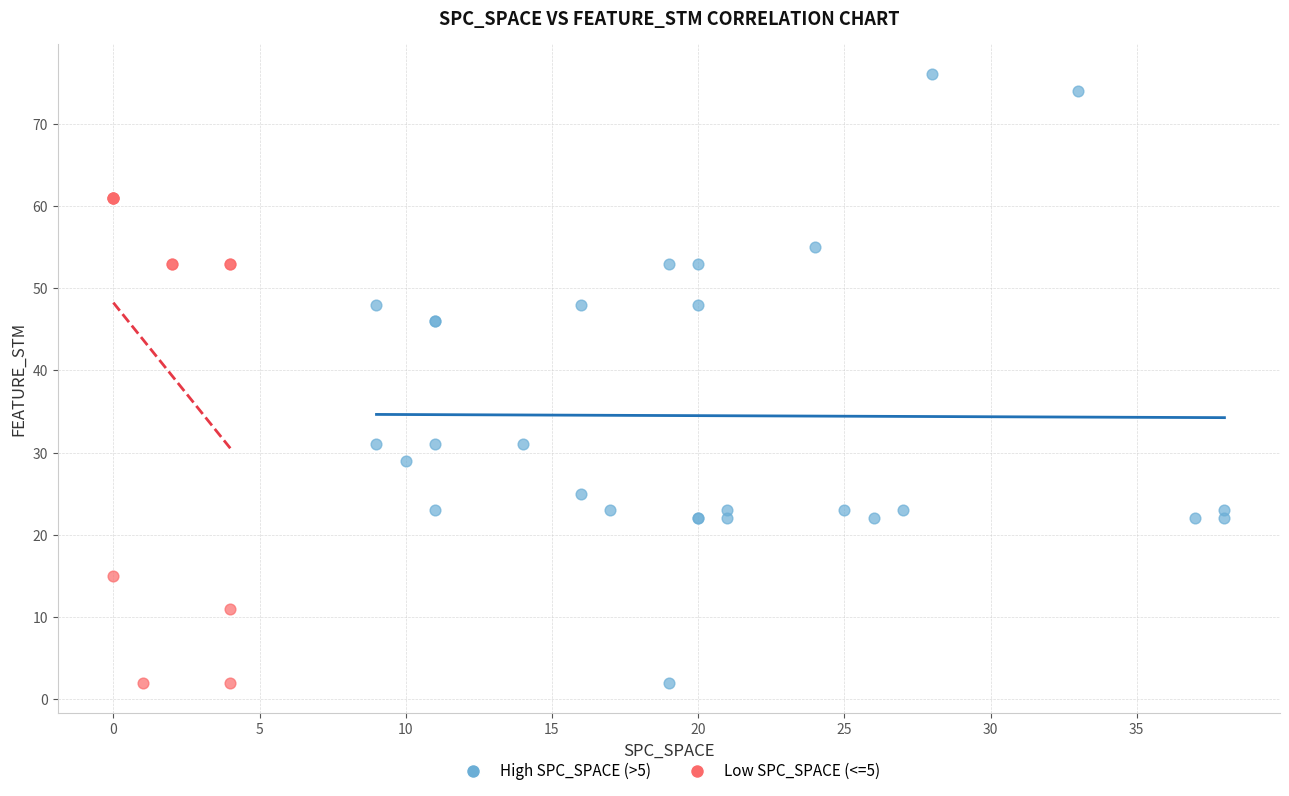

What are all the series names shown in the legend?

High SPC_SPACE (>5), Low SPC_SPACE (<=5)